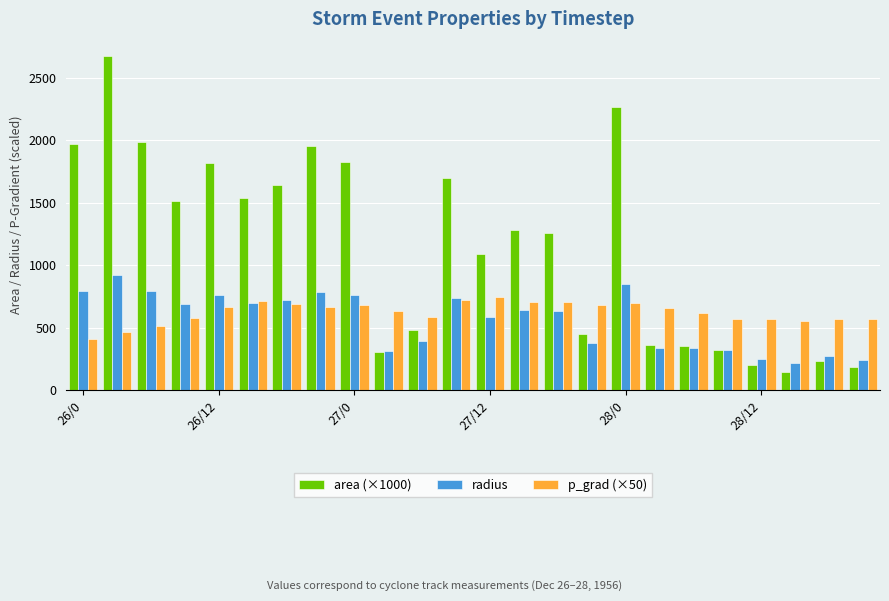

How many data points in area (×1000) are above 1282?

12